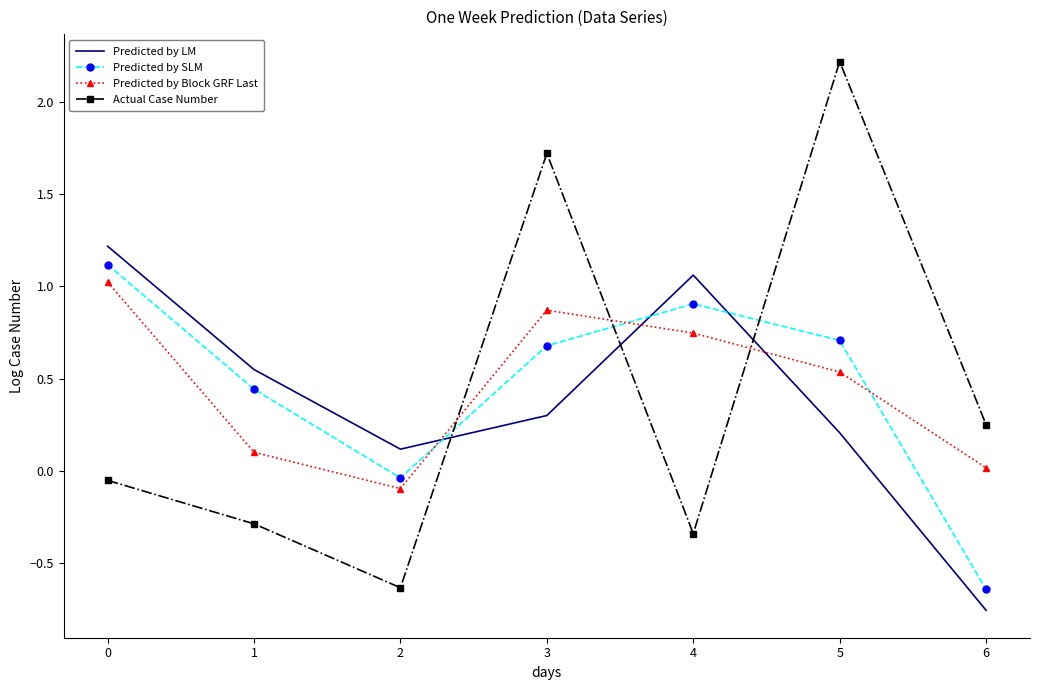

Is the value of Actual Case Number at 3 greater than the value of Predicted by Block GRF Last at 1?

Yes